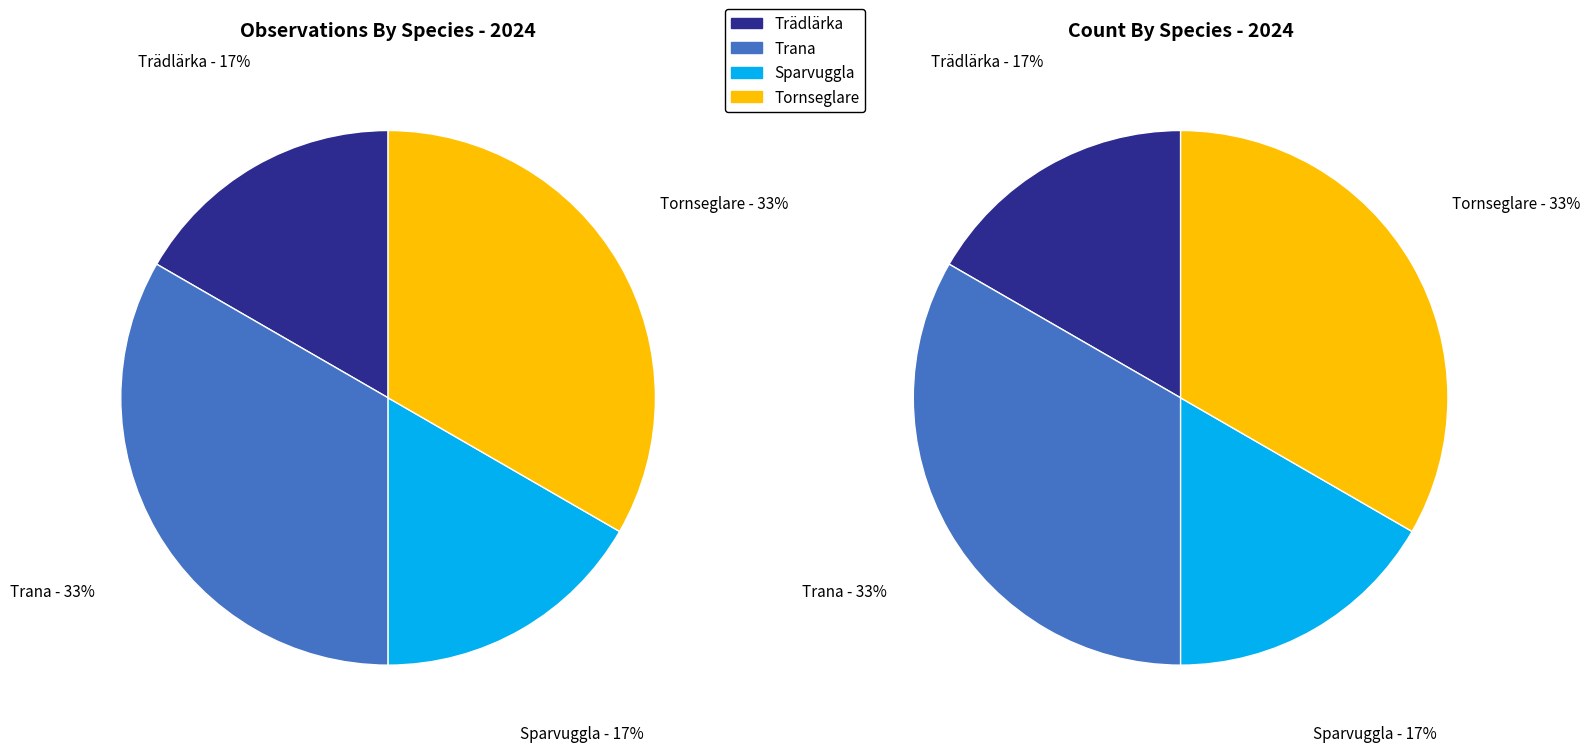

What is the largest slice in the pie chart?

Trana